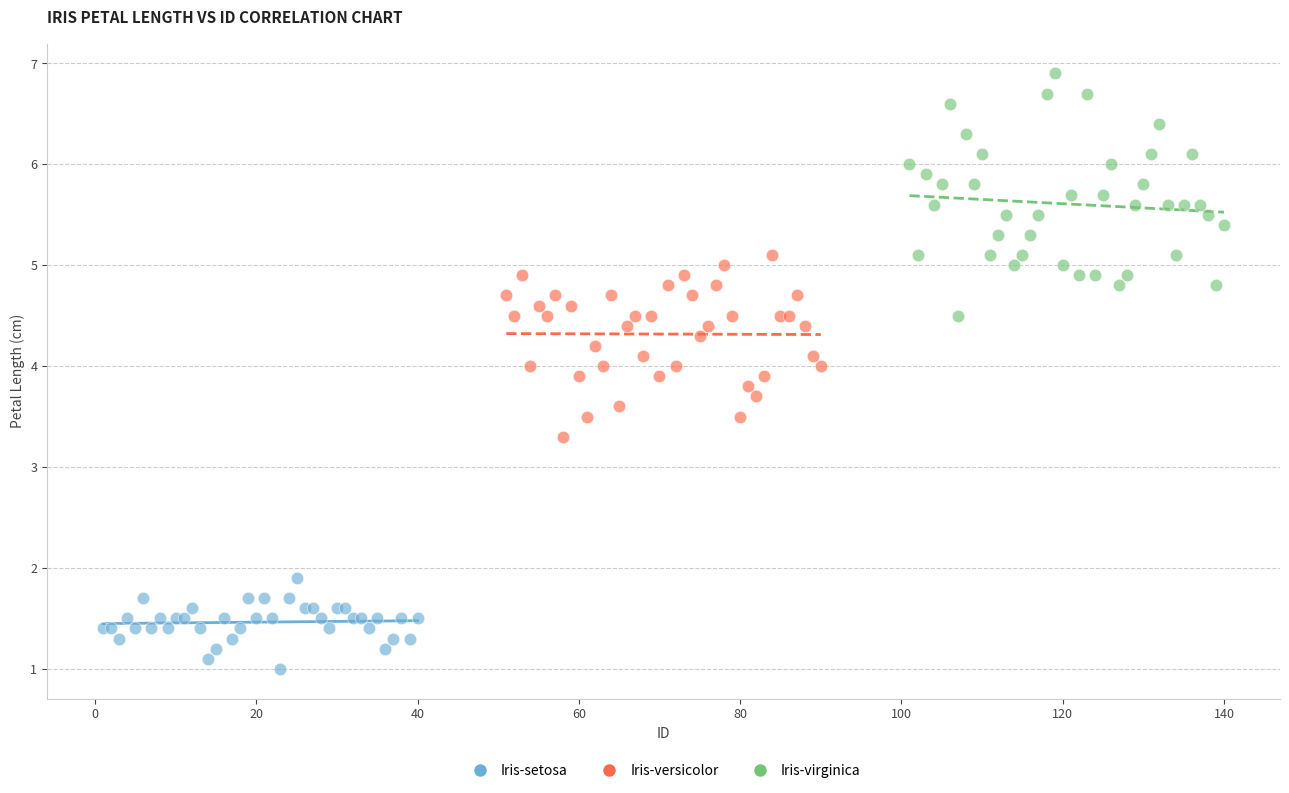

Which series has the largest Y range (max minus min)?

Iris-virginica